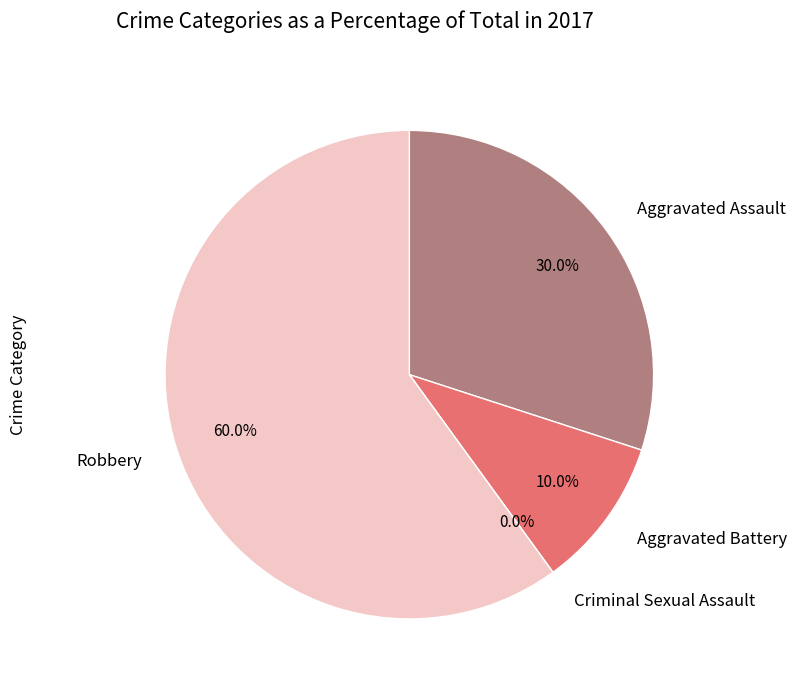

How many slices are in this pie chart?

4